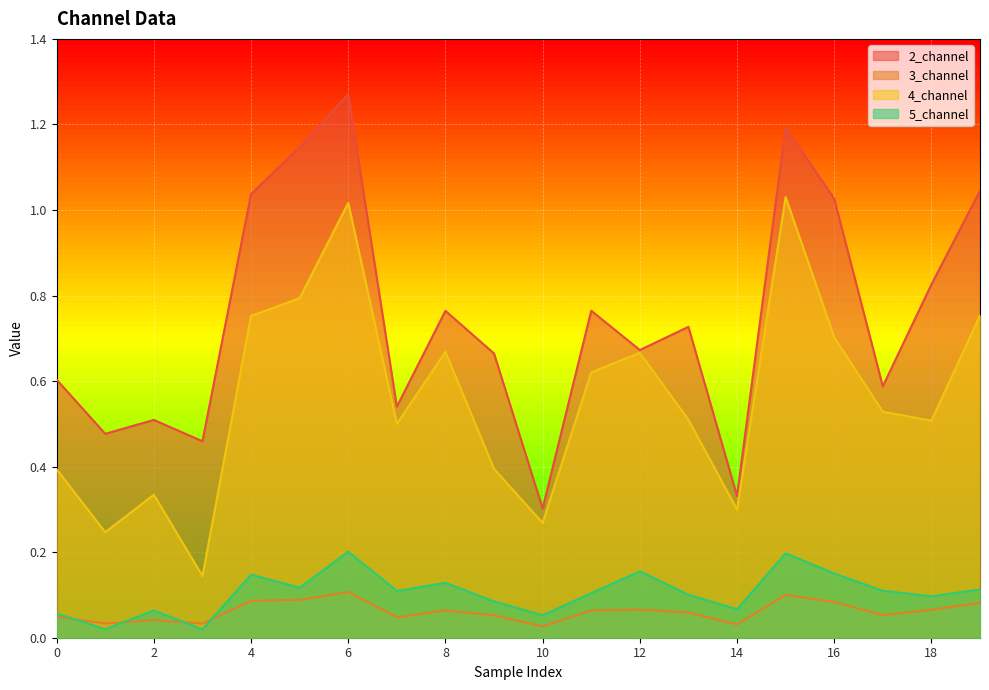

Is it true that 3_channel equals 0.1 at 4?

True